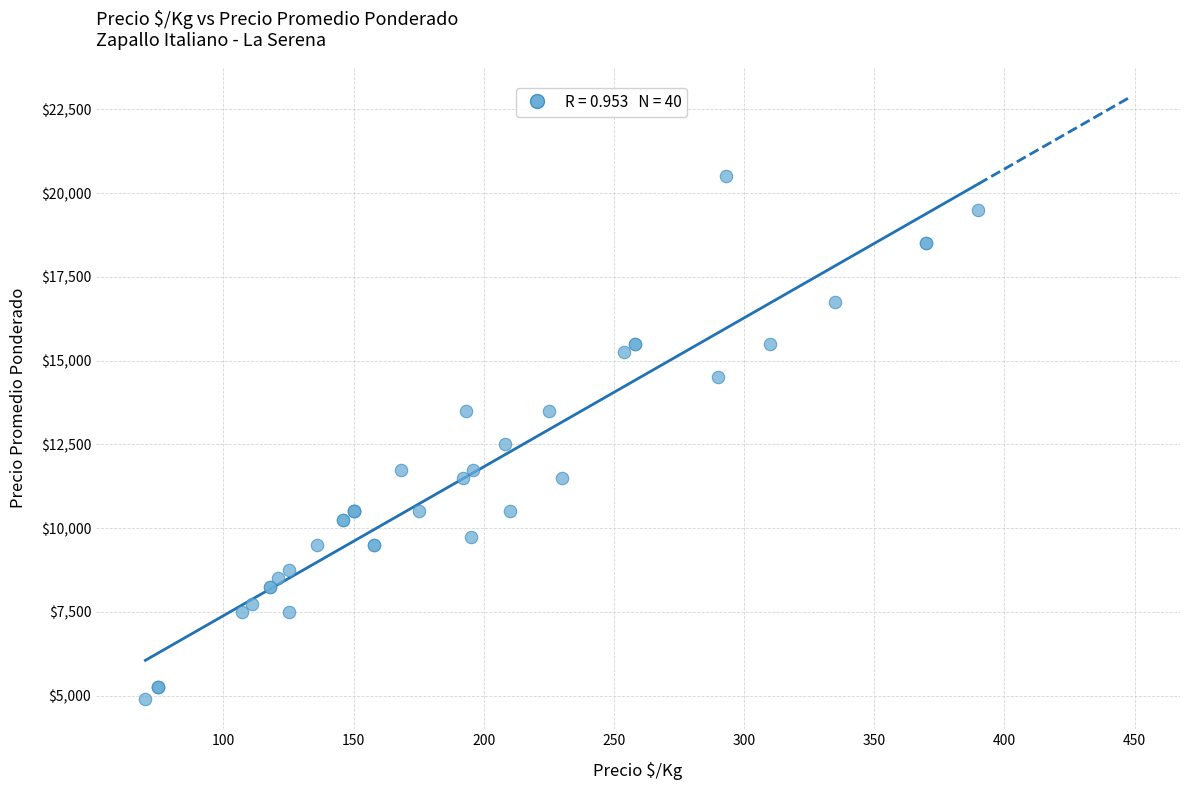

What Y value in the scatter plot is closest to 12700?

12500